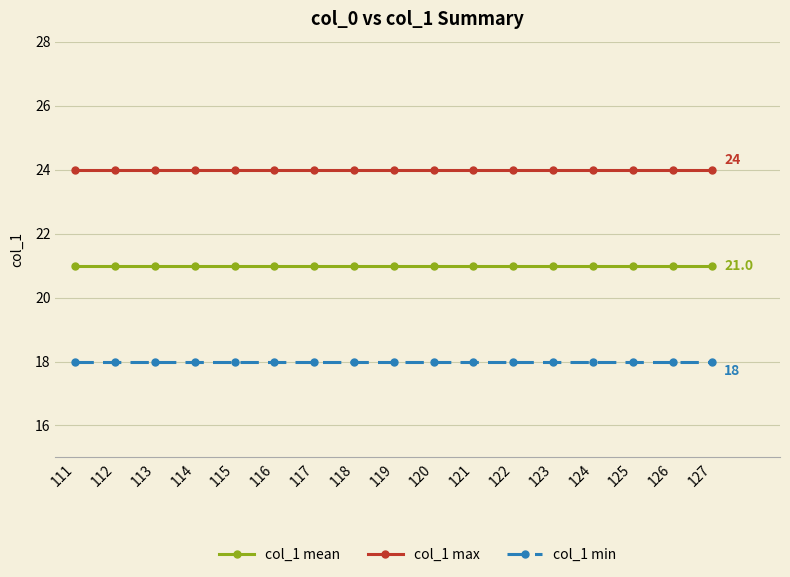

What is the maximum value for col_1 min?

18